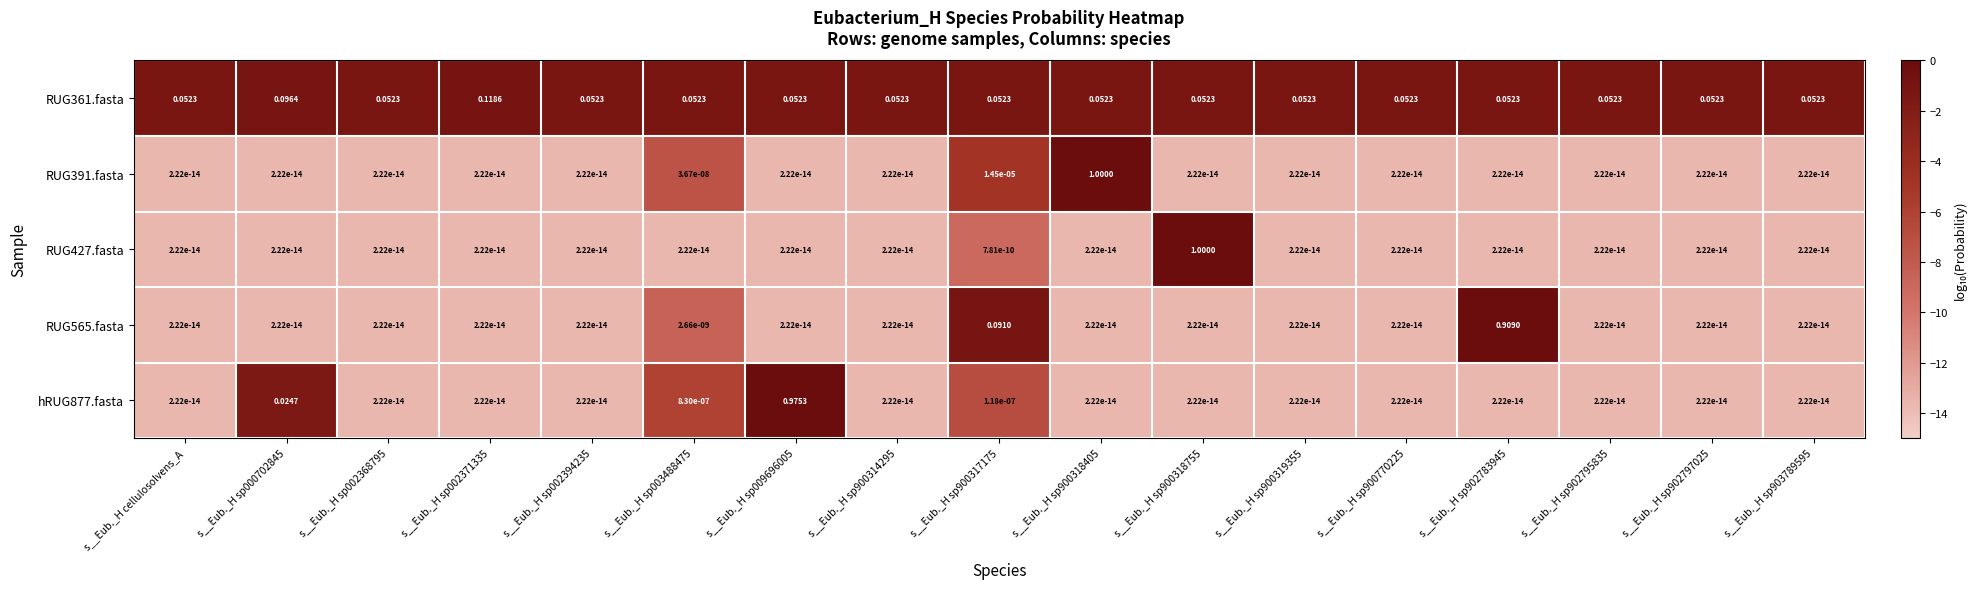

How many series are shown in this chart?

5